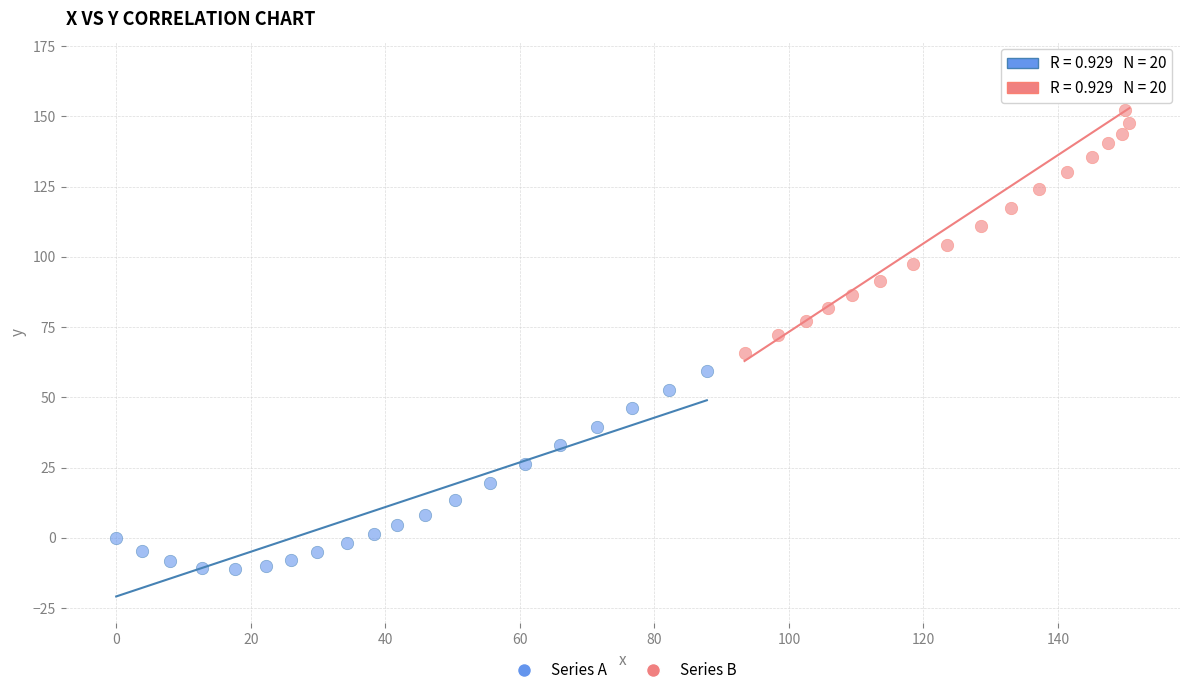

Which series has the widest spread of Y values?

Series B